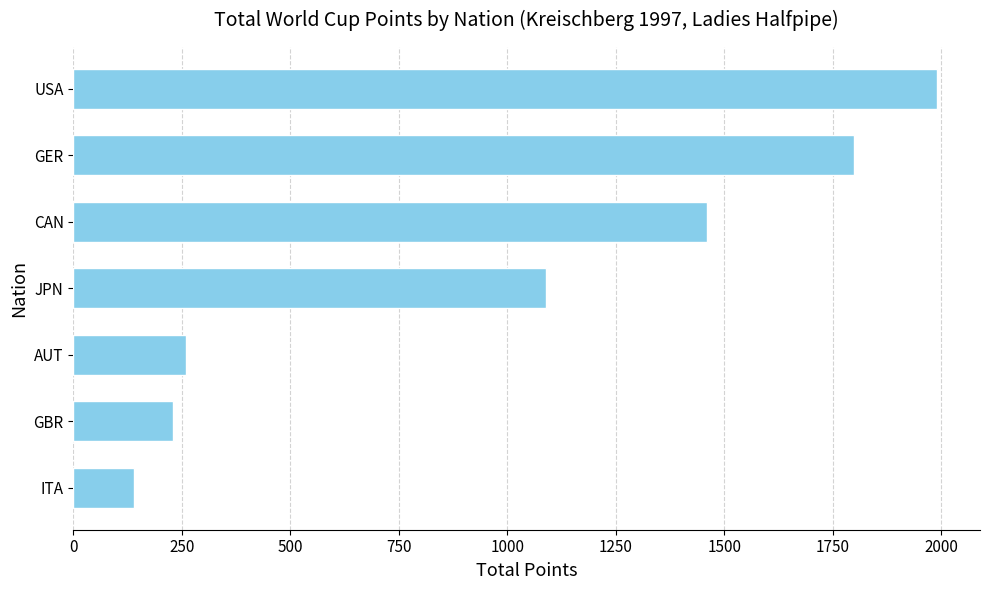

What is the change in value from JPN to CAN?

+370